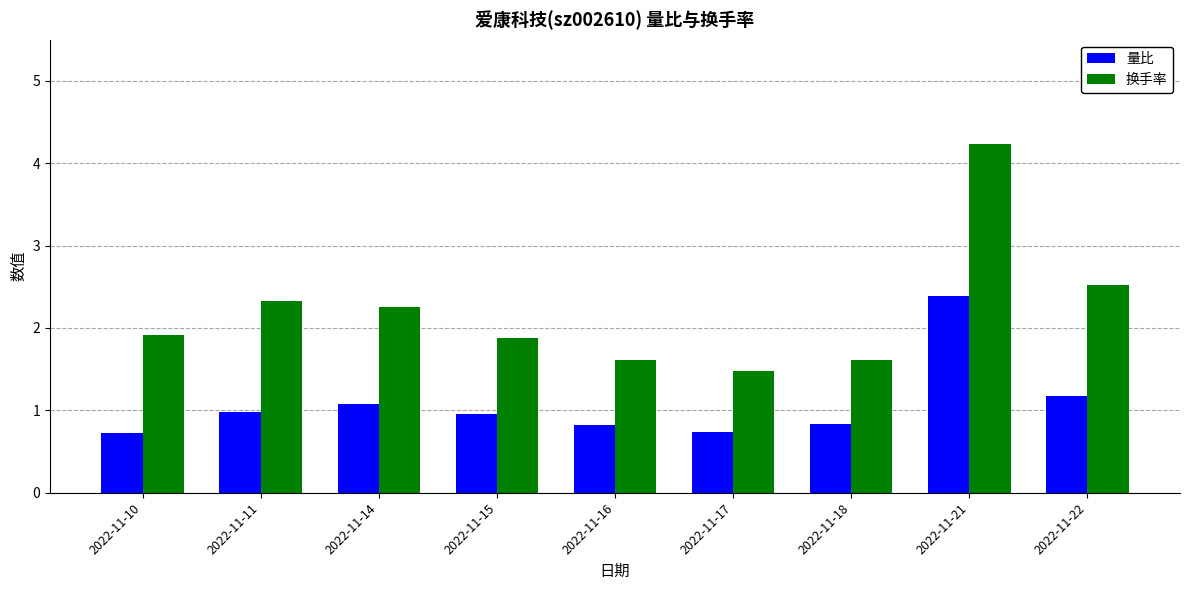

How many categories are shown in the chart?

9